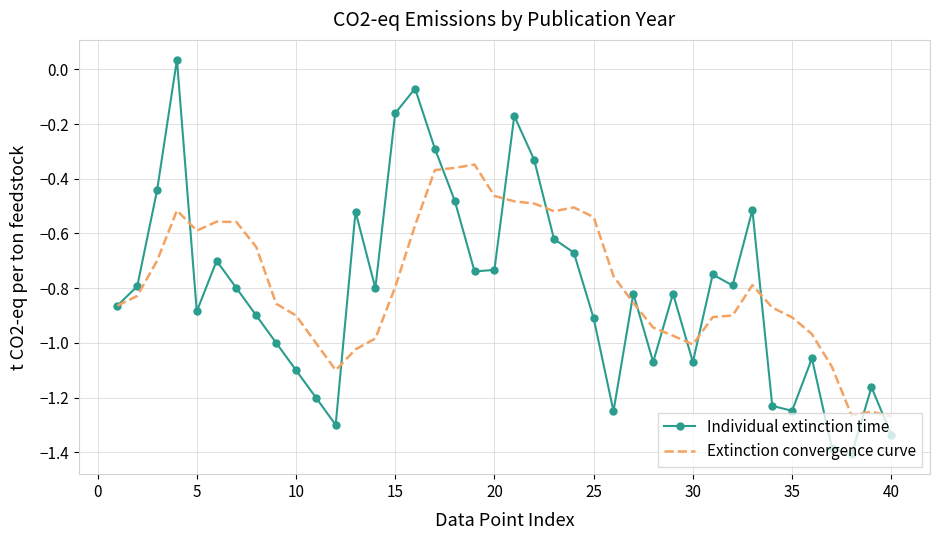

How many positive values does the Individual extinction time series have?

1